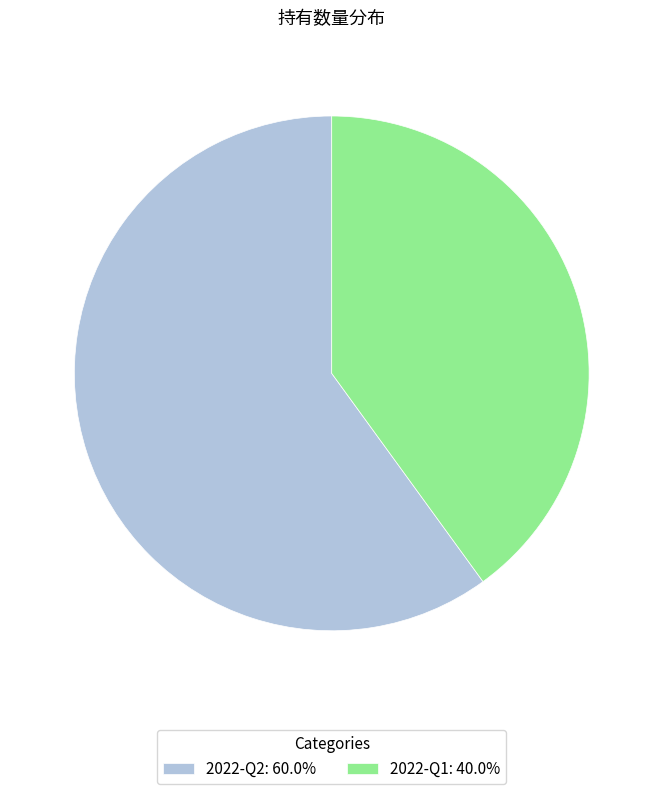

Which category has the biggest portion of the pie?

2022-Q2